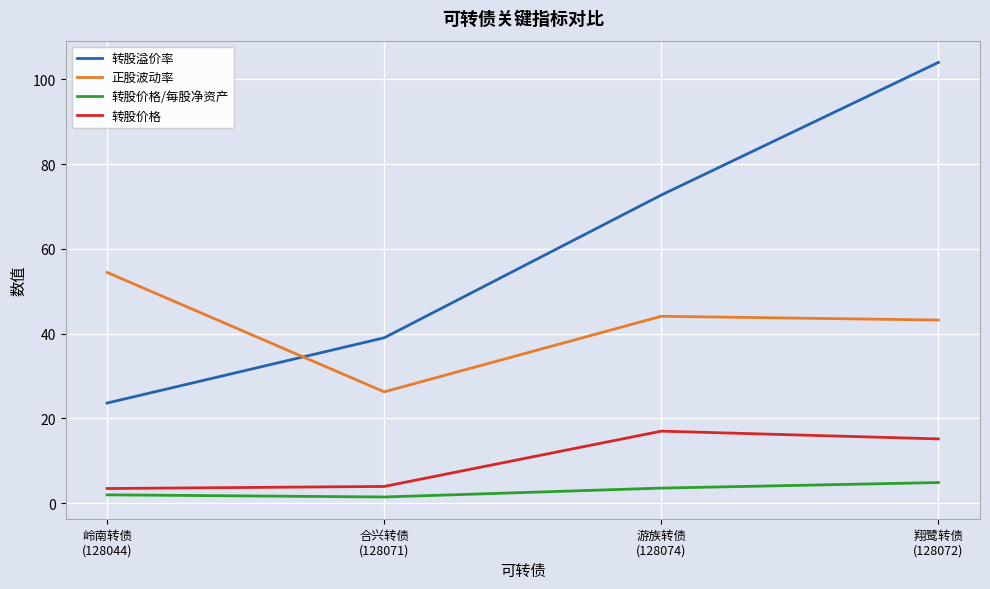

Where does the 正股波动率 series first go above 44?

岭南转债
(128044)